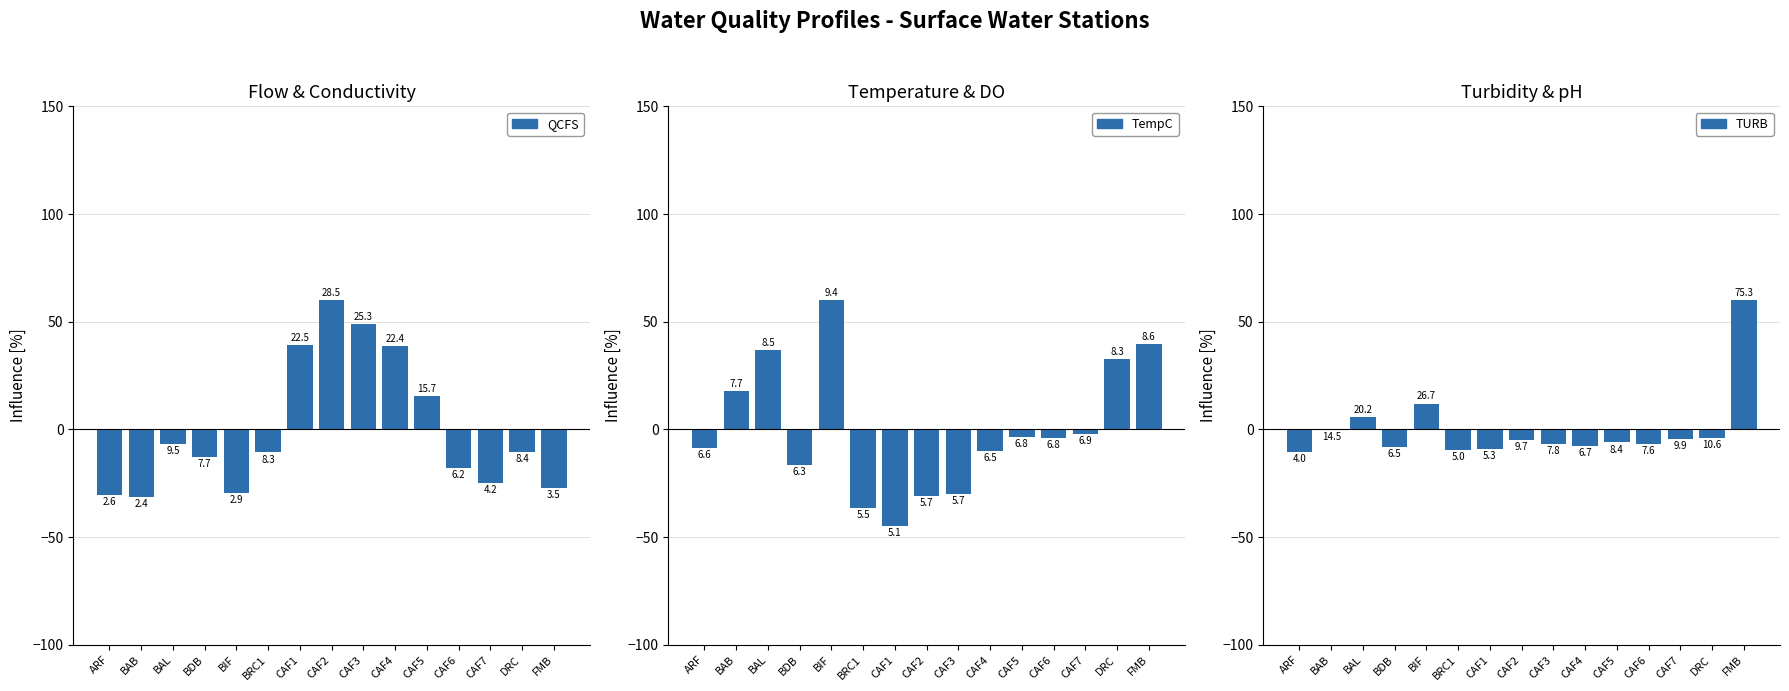

Reading left to right, list all the values displayed in this chart.

QCFS: -30.5	-31.5	-6.6	-12.6	-29.4	-10.7	39.2	60.0	48.9	38.7	15.4	-18.1	-24.9	-10.4	-27.4
TempC: -8.7	17.6	37.0	-16.5	60.0	-36.3	-44.8	-31.0	-30.0	-9.9	-3.6	-3.9	-2.0	32.7	39.4
TURB: -10.4	-0.0	5.6	-7.9	12.0	-9.4	-9.1	-4.8	-6.7	-7.7	-6.1	-6.9	-4.6	-3.9	60.0